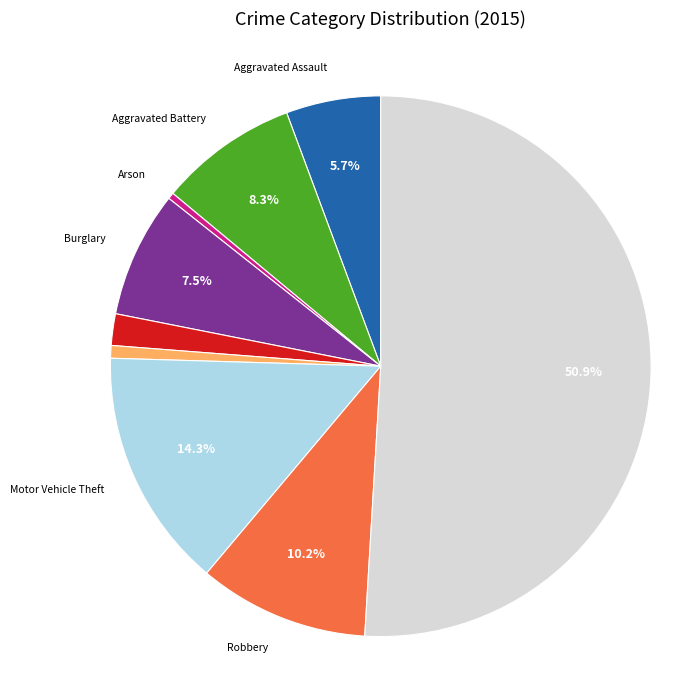

Approximately how many times larger is the value at Robbery compared to Aggravated Battery?

1.2